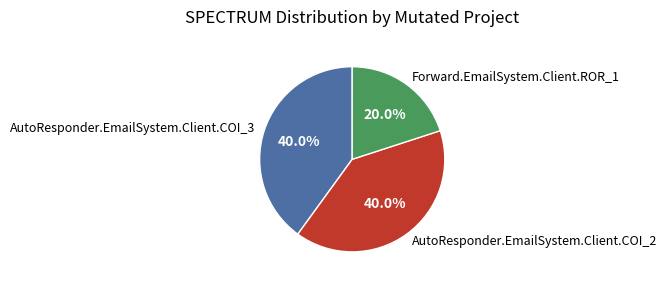

Is there any slice that represents more than half of the pie?

No